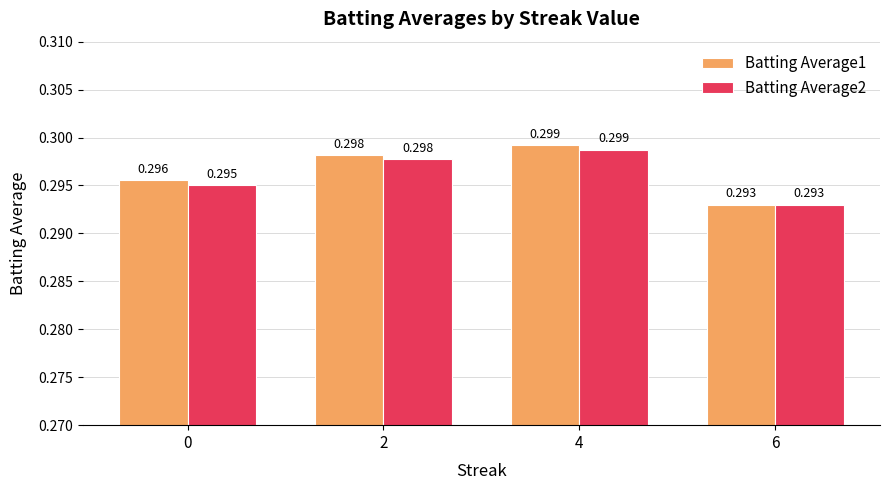

Which has a higher value, 4 or 6?

4